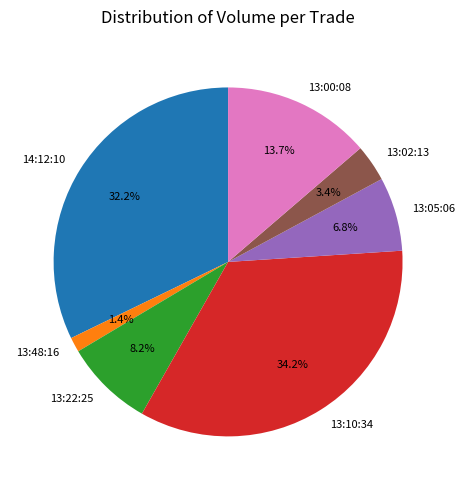

What percentage is NOT represented by 13:00:08?

86.3%